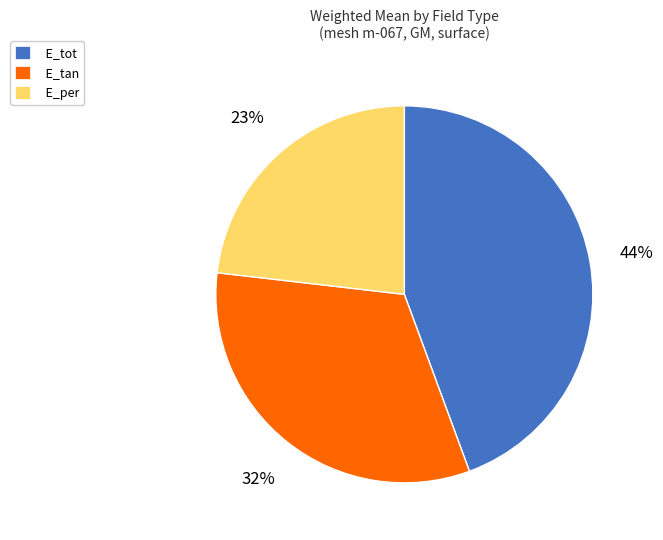

How many segments does this pie chart have?

3